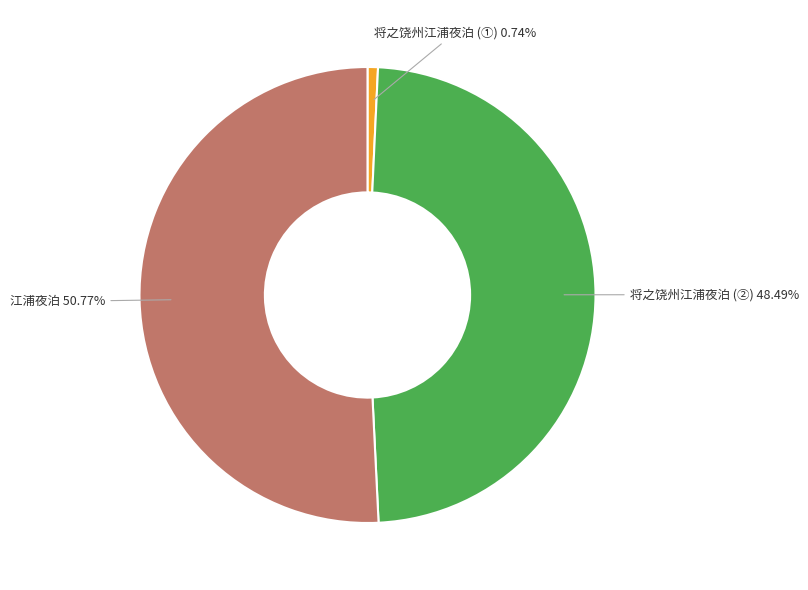

Is the sum of 将之饶州江浦夜泊 (②) 48.49% and 将之饶州江浦夜泊 (①) 0.74% greater than half?

No